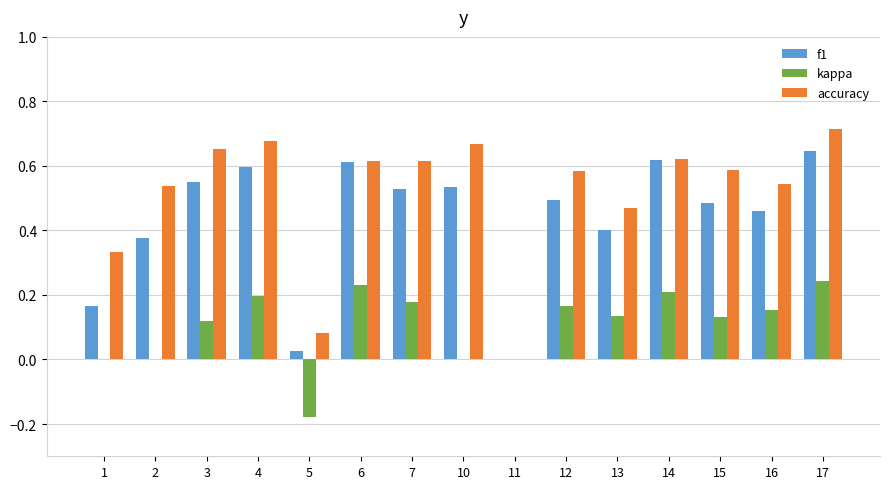

At which label does accuracy reach its peak?

17